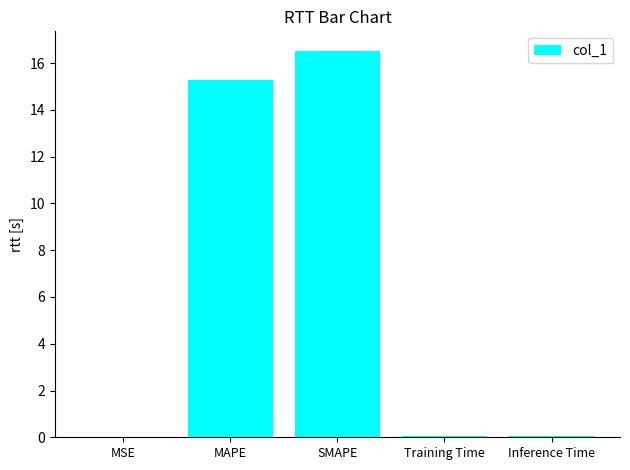

At which label is the value closest to 8?

MAPE